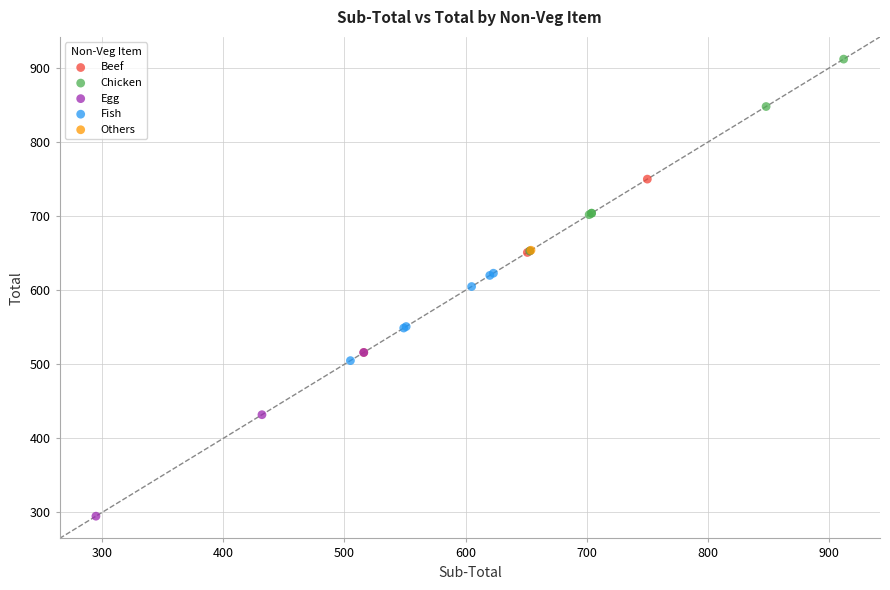

What are all the series names shown in the legend?

Beef, Chicken, Egg, Fish, Others